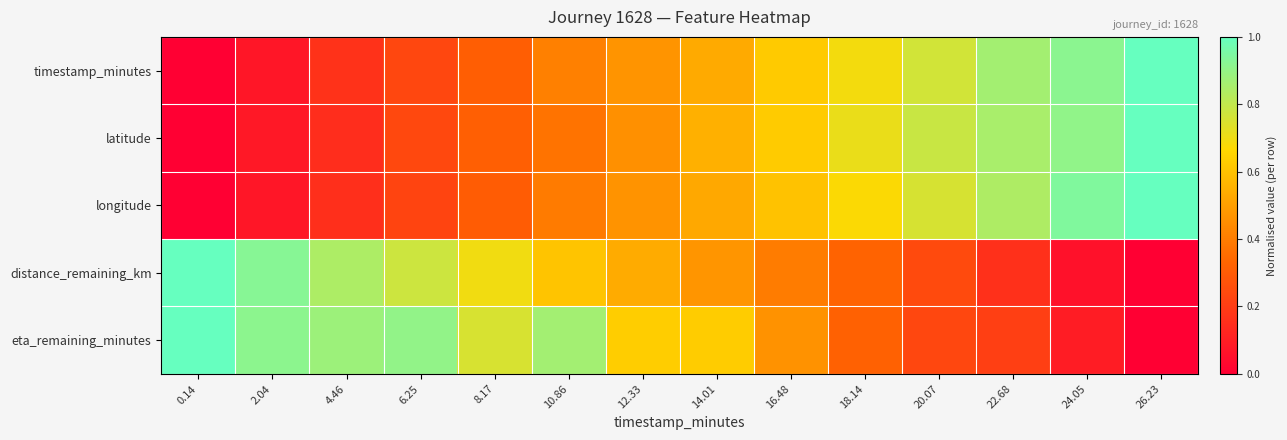

Which label corresponds to the largest value in the chart?

26.23